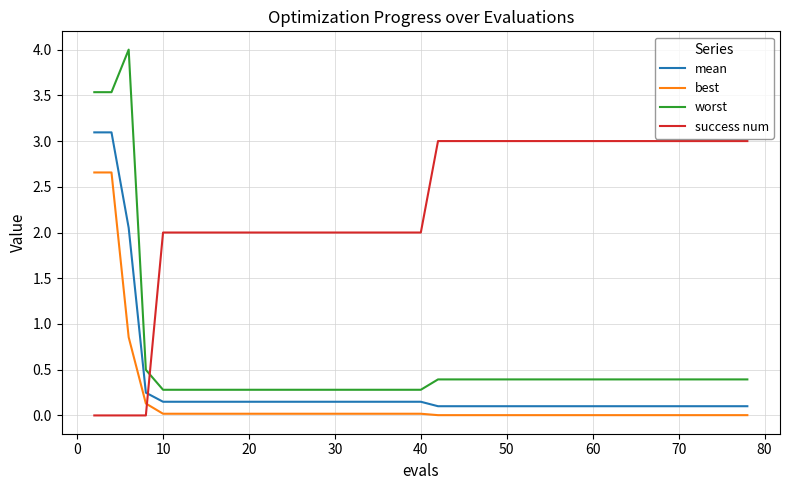

Which series has the widest spread of values?

worst